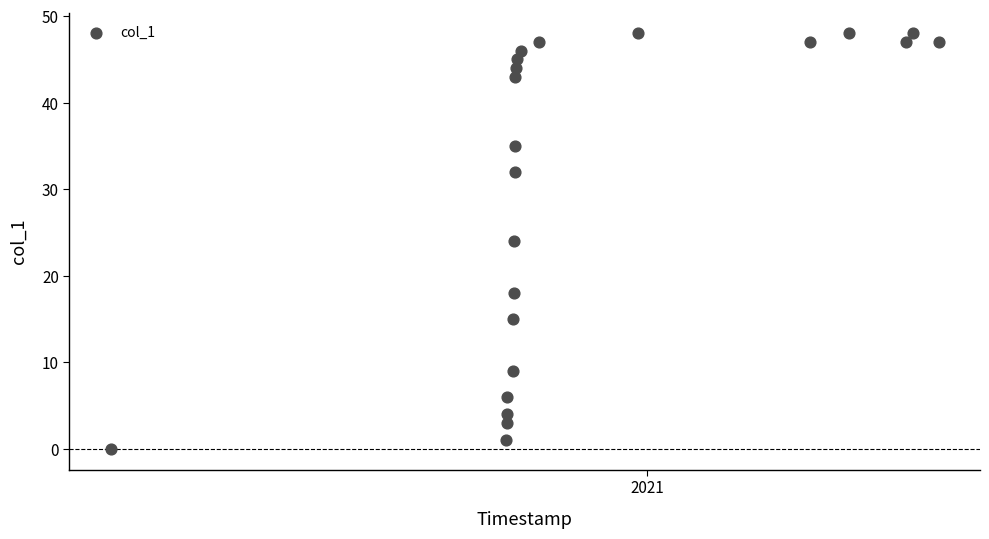

What is the range of Y values (max minus min)?

48